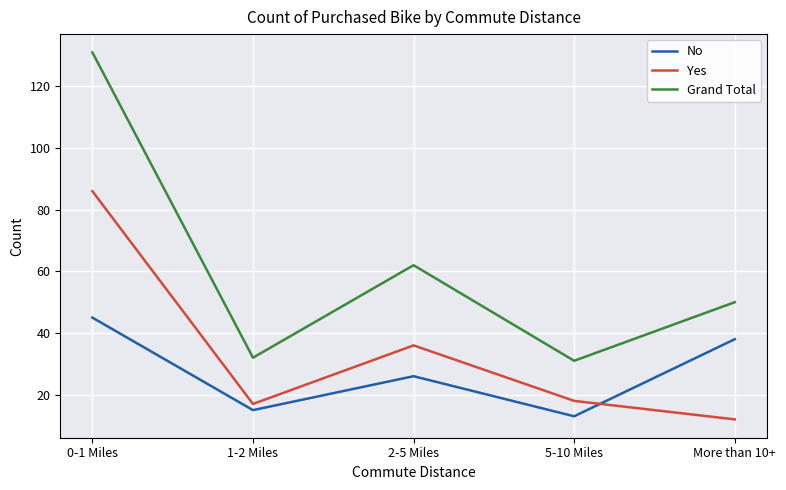

What is the lowest value of the Yes series?

12